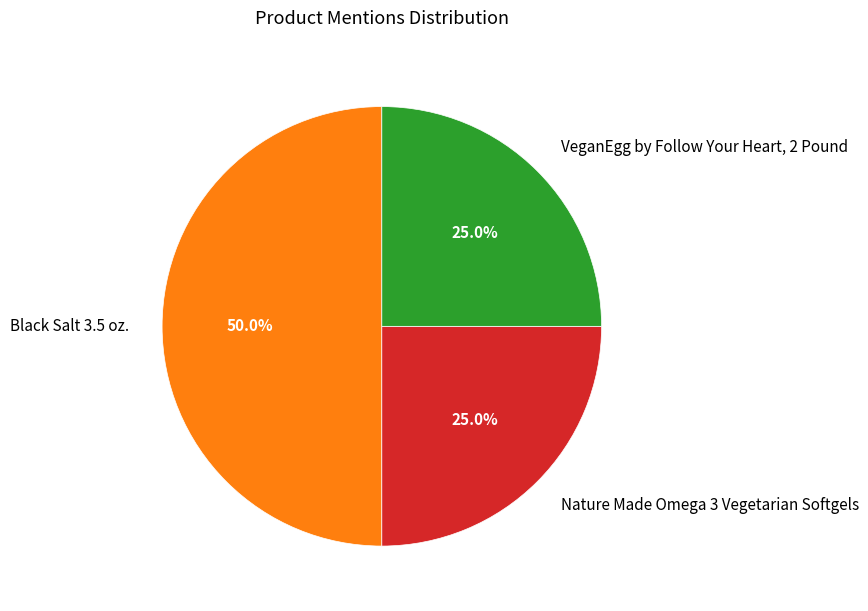

Does Nature Made Omega 3 Vegetarian Softgels represent more than half of the total?

No